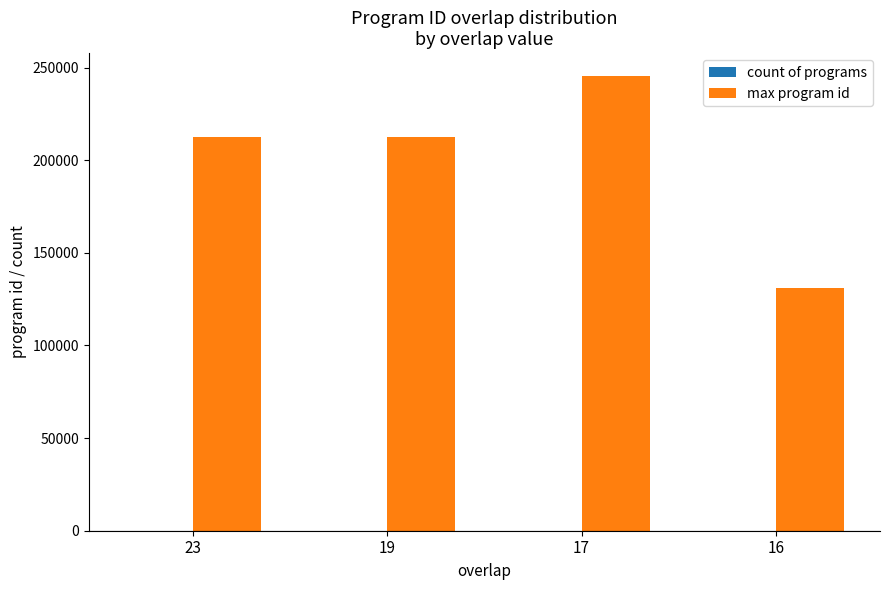

How many series are shown in this chart?

2